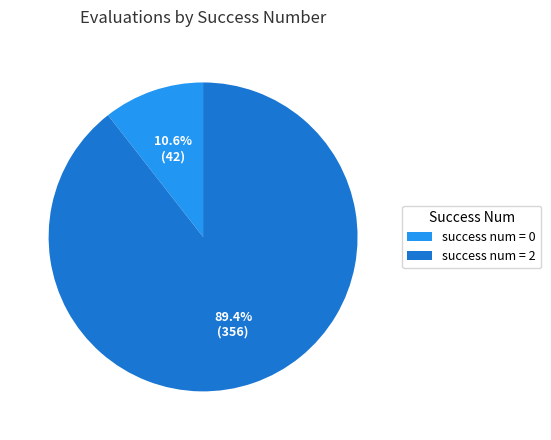

Which category has the biggest portion of the pie?

success num = 2